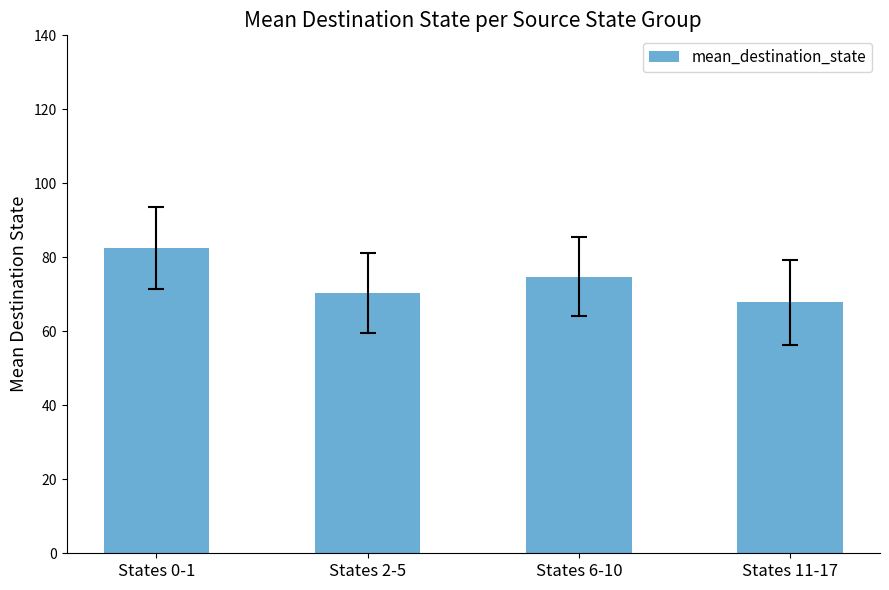

The value at States 0-1 is 82.5. True or false?

True